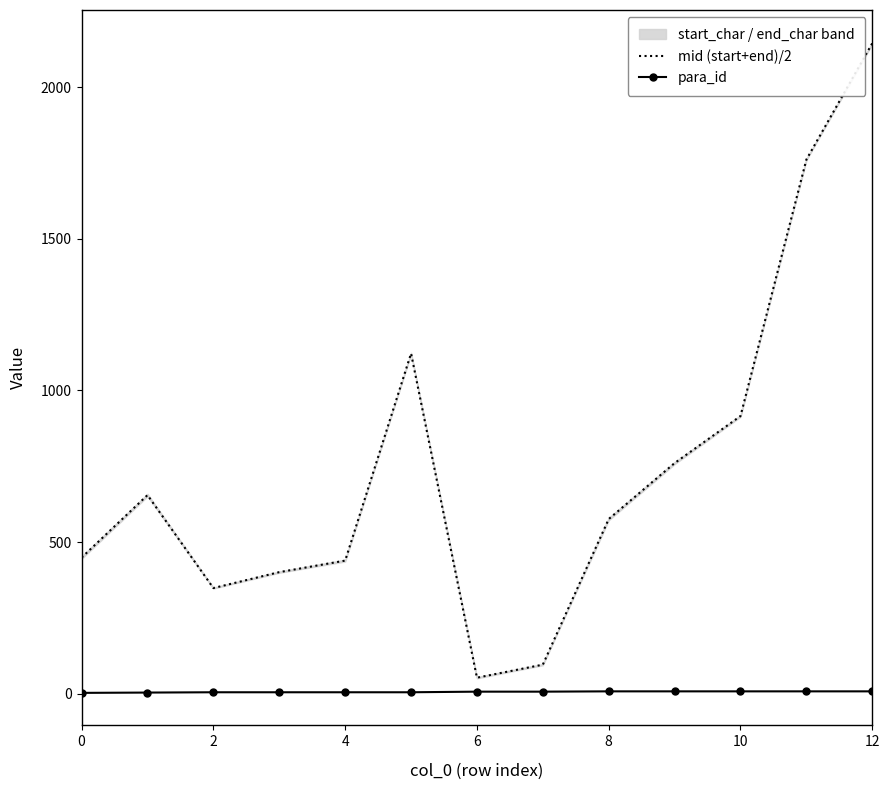

What is the label of the 1st point from the right?

12